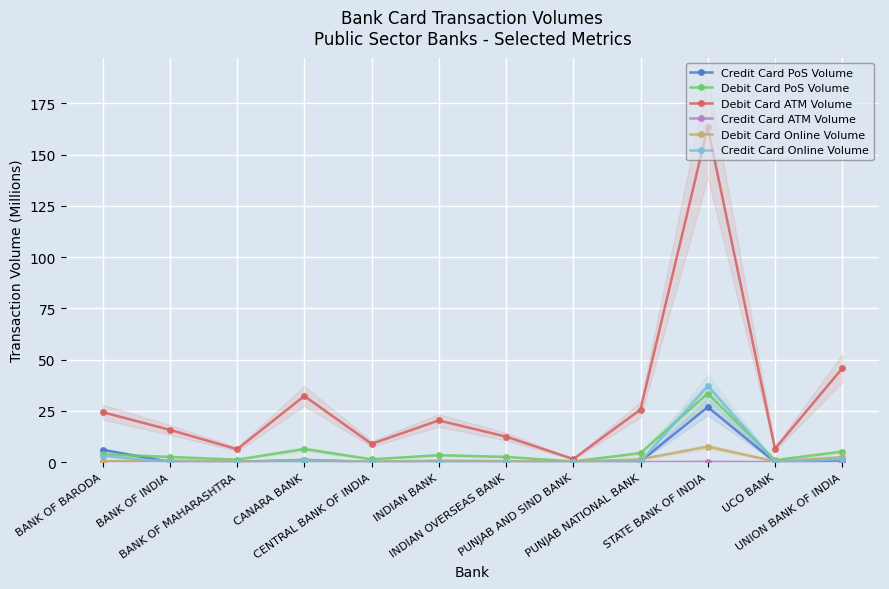

What is the difference between the maximum and minimum values in the Credit Card ATM Volume series?

0.1